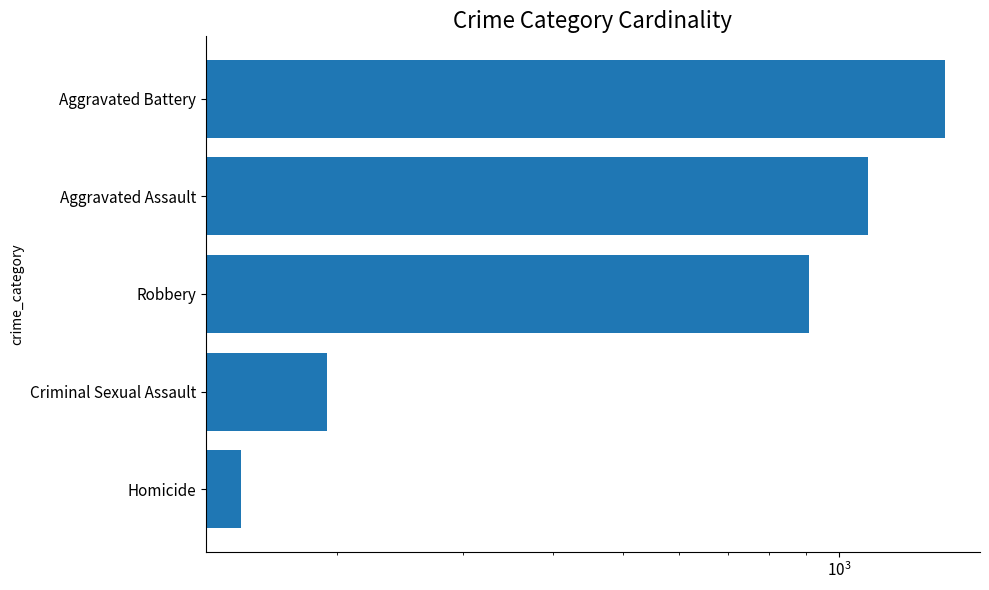

How many data points are less than 910?

2